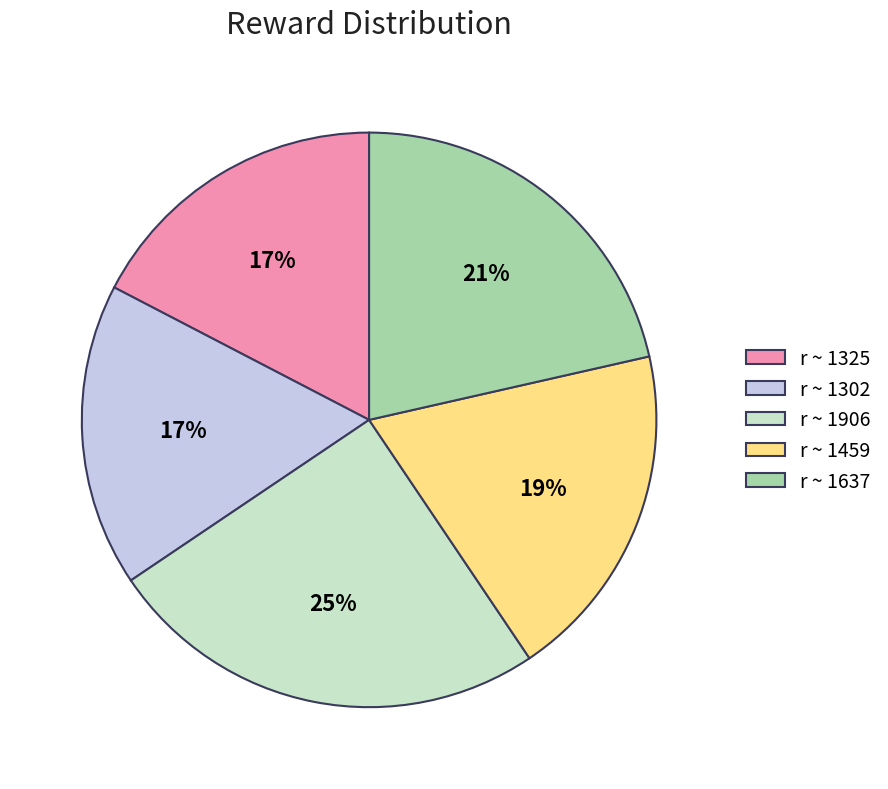

Which has a higher value, r ~ 1637 or r ~ 1302?

r ~ 1637